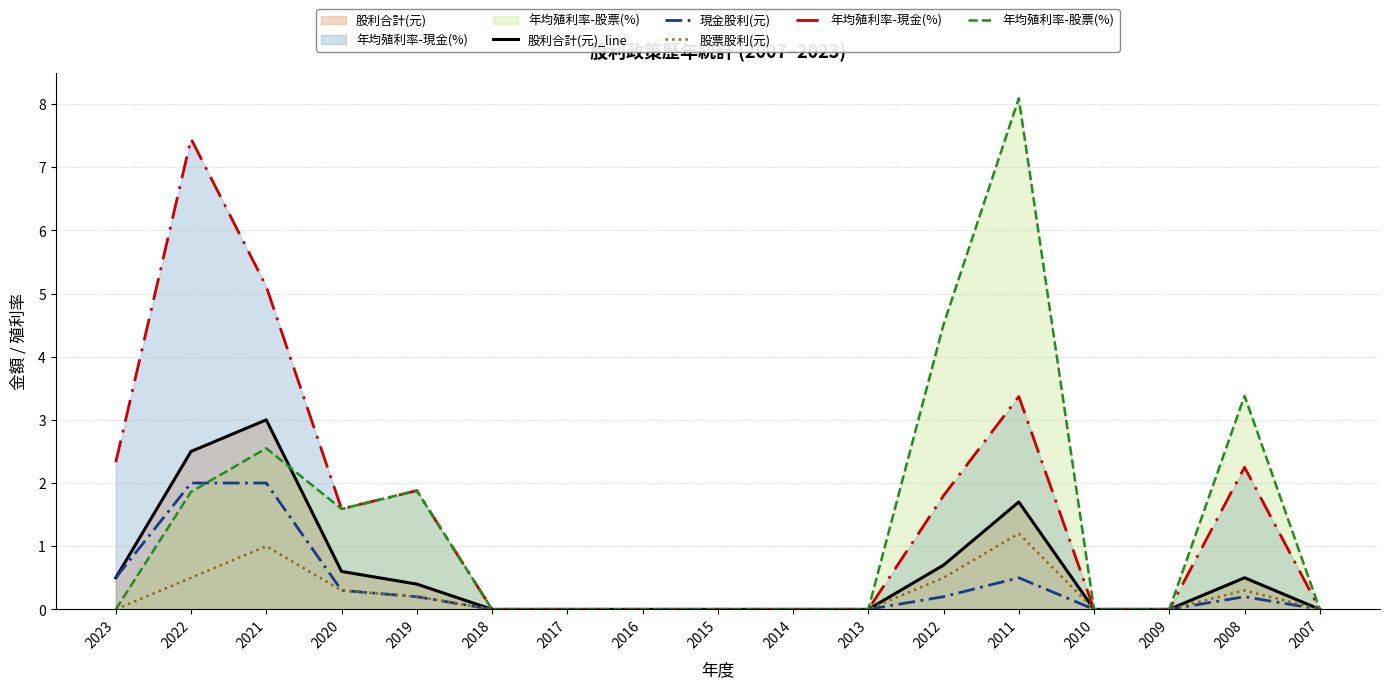

True or false: 年均殖利率-股票(%) has a value of 0.0 at 2015.

True